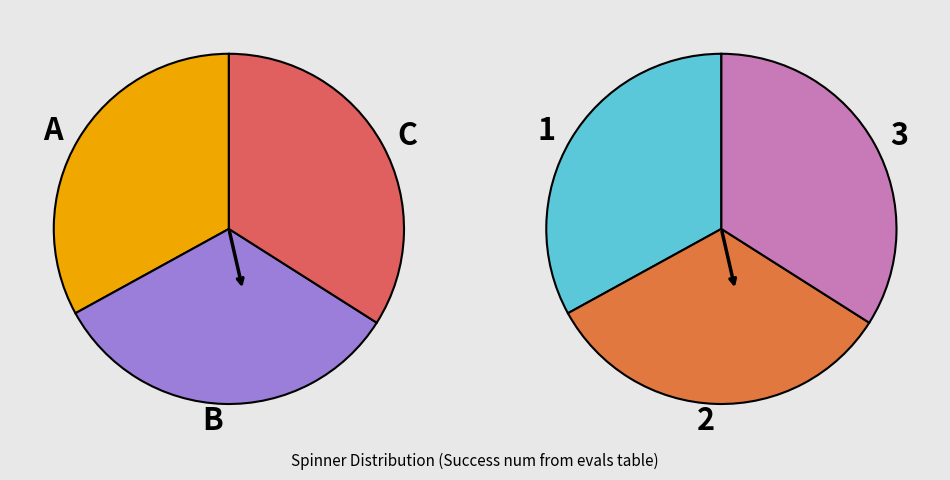

Is 0 the majority of the pie?

No